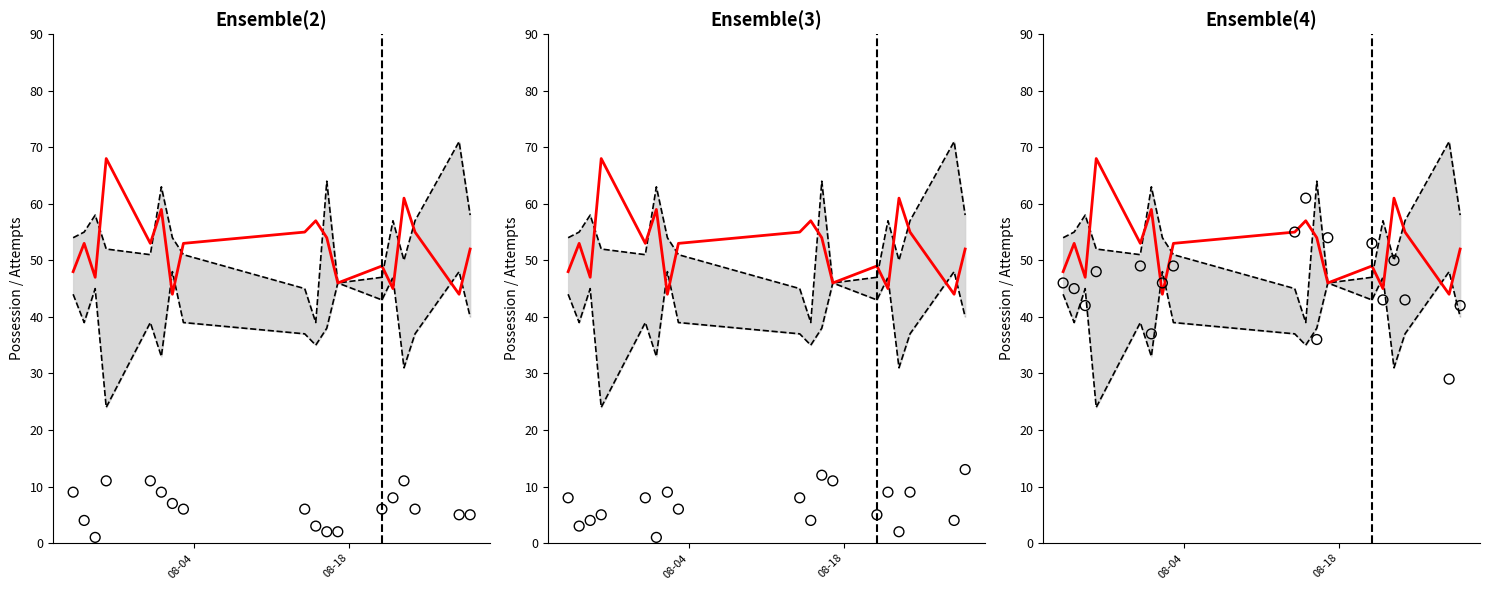

Is the value of Observed at 7 greater than the value of Upper bound at 08-04?

No